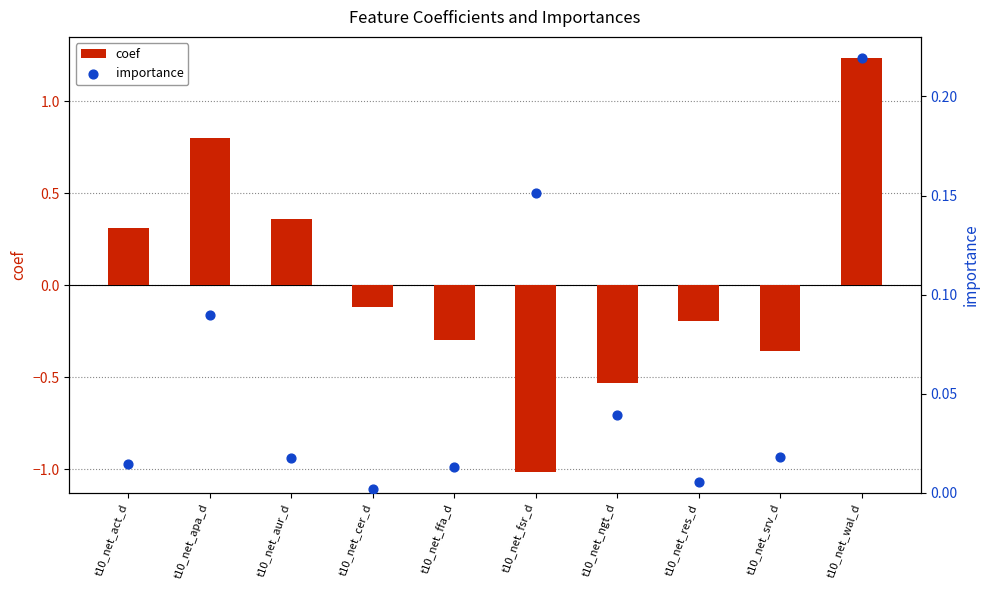

What are all the series names shown in the legend?

coef, importance